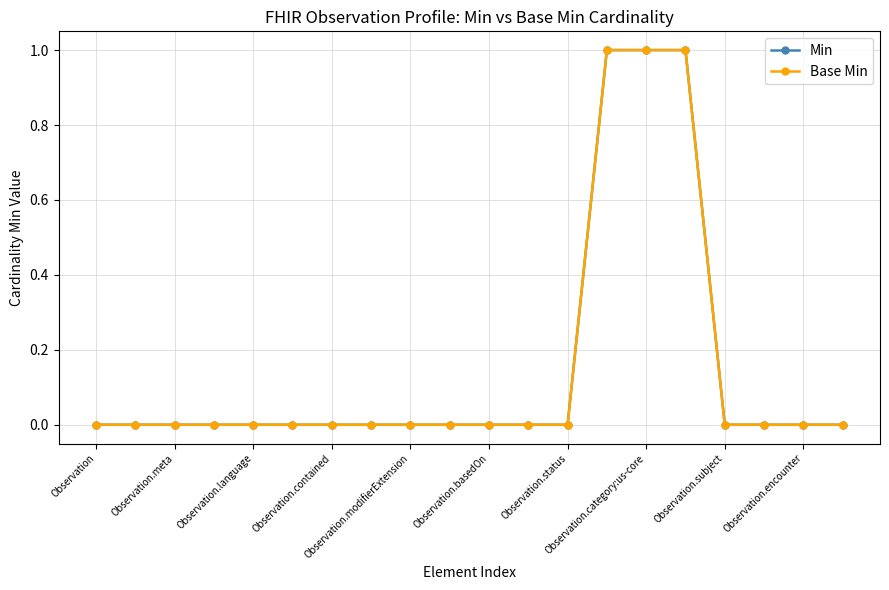

Which series has the largest total across all categories?

Min